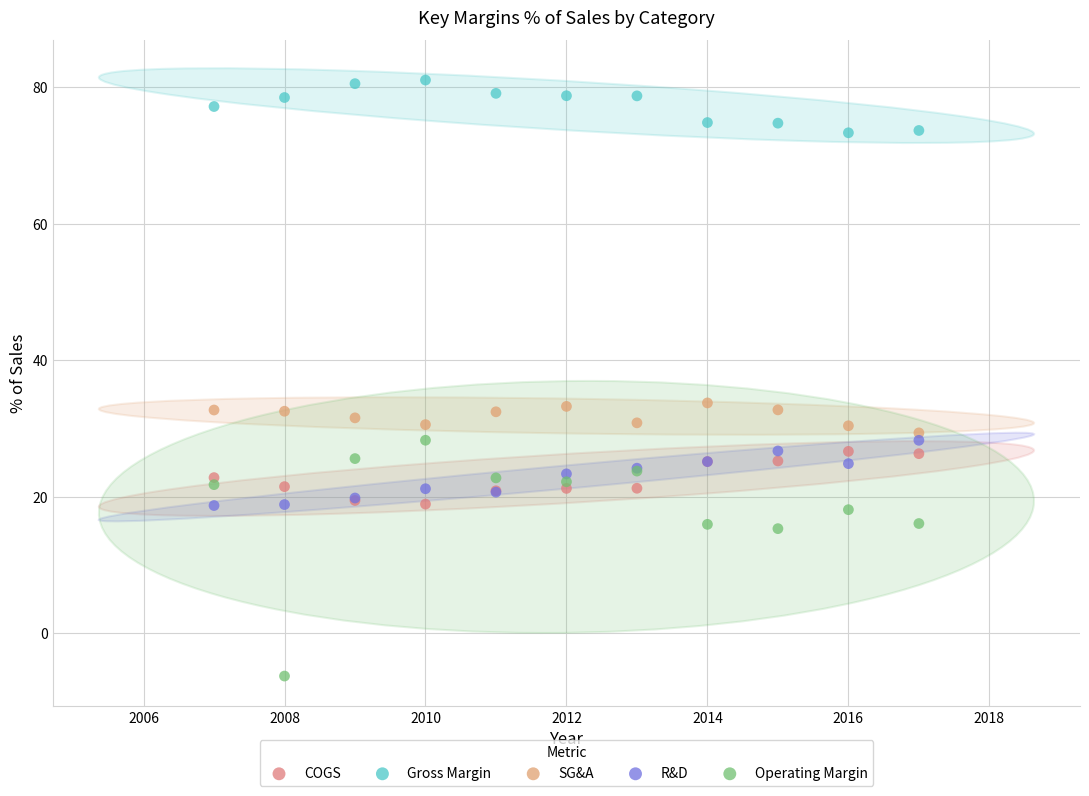

What are all the series names shown in the legend?

COGS, Gross Margin, SG&A, R&D, Operating Margin